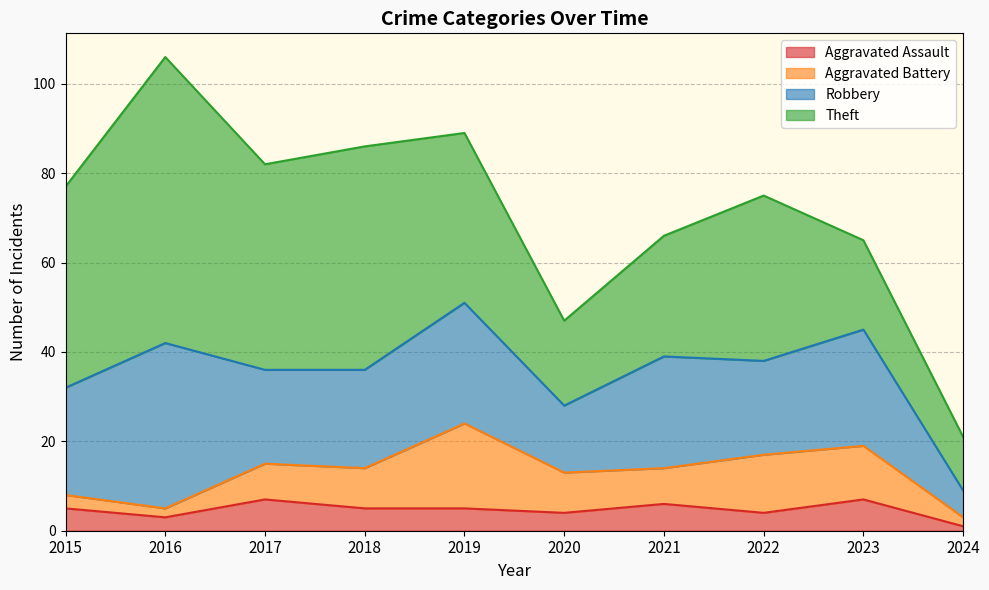

Does the chart have visible grid lines?

Yes